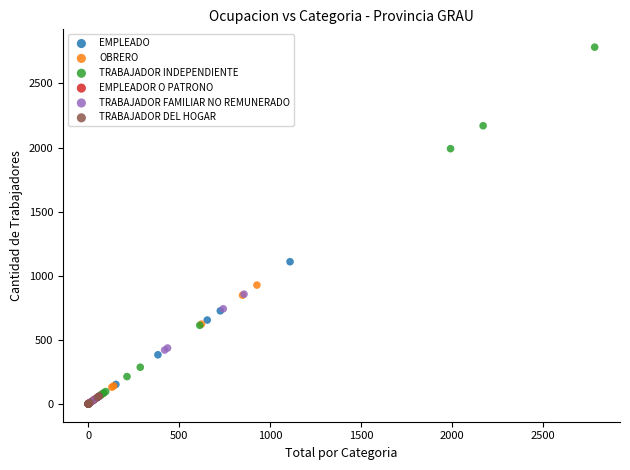

What are all the series names shown in the legend?

EMPLEADO, OBRERO, TRABAJADOR INDEPENDIENTE, EMPLEADOR O PATRONO, TRABAJADOR FAMILIAR NO REMUNERADO, TRABAJADOR DEL HOGAR